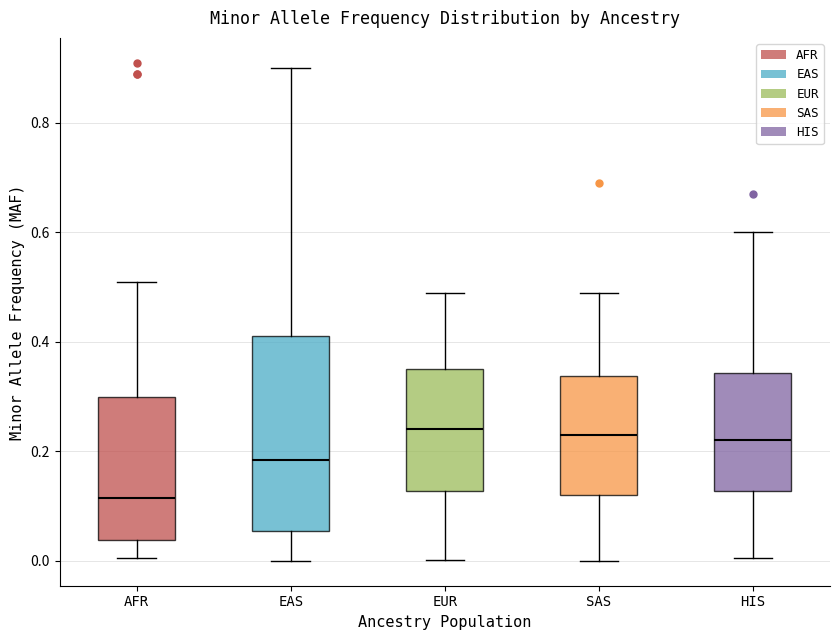

Which box's median line is the lowest?

AFR